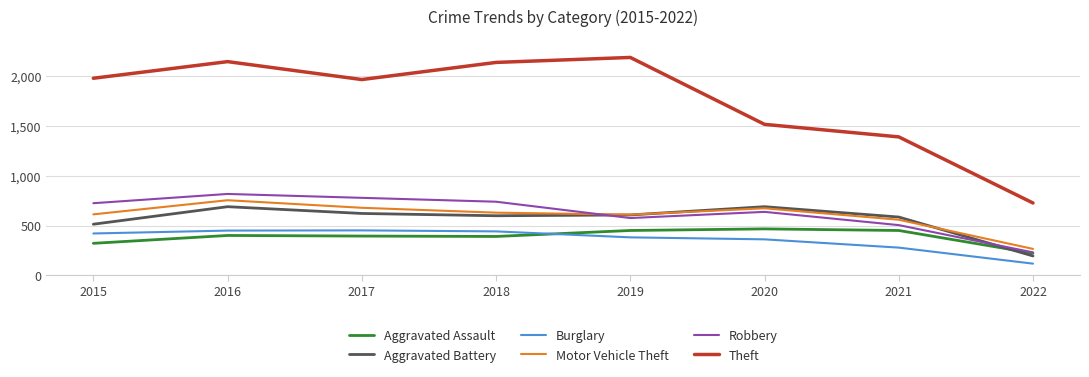

Which series has the widest spread of values?

Theft